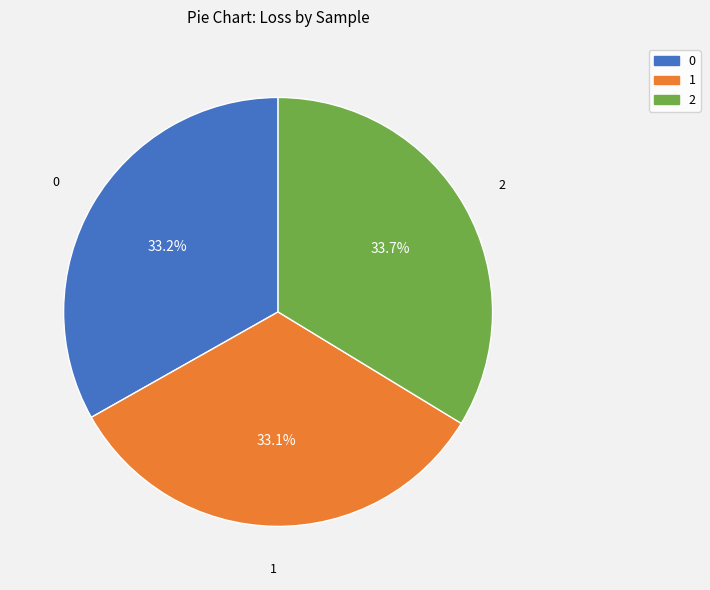

How much of the chart is everything except 1?

66.9%